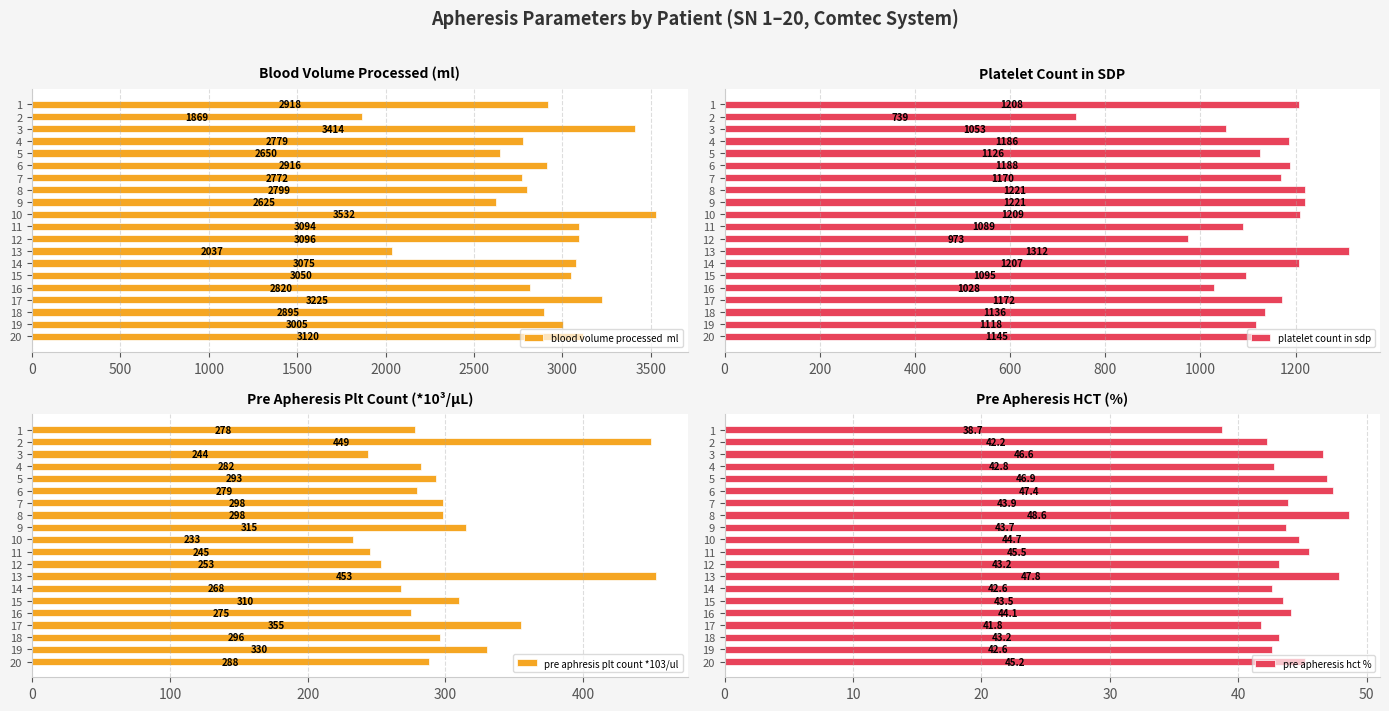

What is the highest value of the platelet count in sdp series?

1312